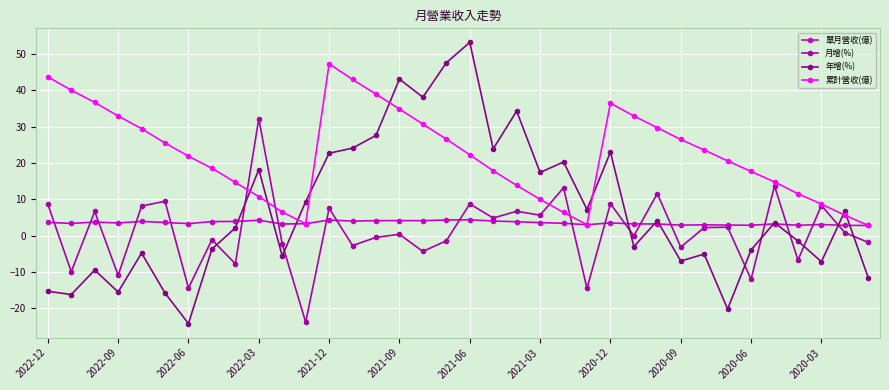

What is the greatest value displayed?

53.2